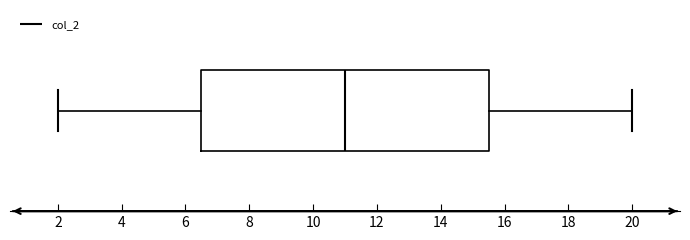

Transcribe this box plot: give where the median line is, the range the box spans, and where the two whiskers end, as read against the x-axis. The values are not printed on the chart, so give them approximately, as read against the axis.

median 11.0, box 6.6 to 15.4, whiskers 2.0 to 20.0